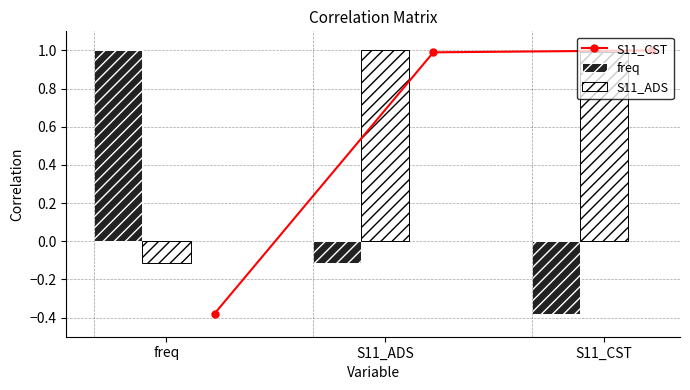

Rank the categories by S11_ADS value from highest to lowest.

S11_ADS, S11_CST, freq